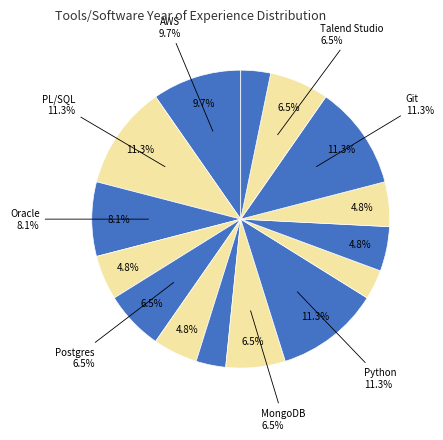

Does Qlik Sense account for over 50% of the chart?

No